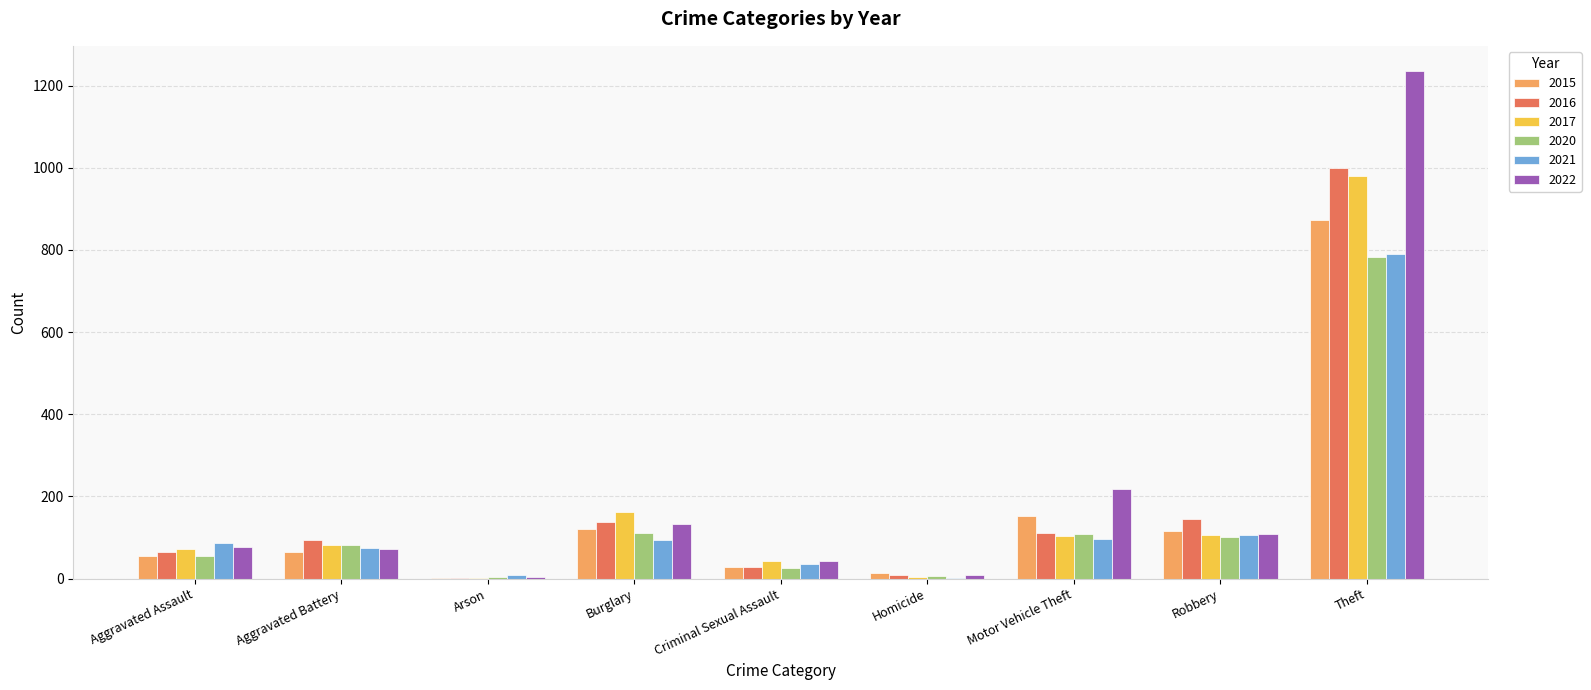

At which category is the sum across all series the highest?

Theft